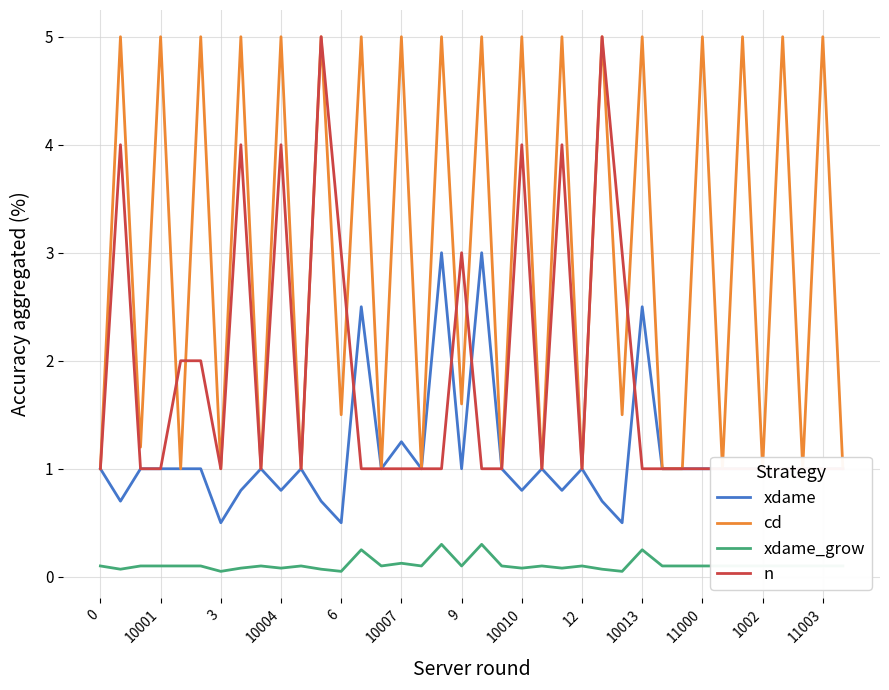

True or false: xdame_grow has a value of 0.1 at 9.

True